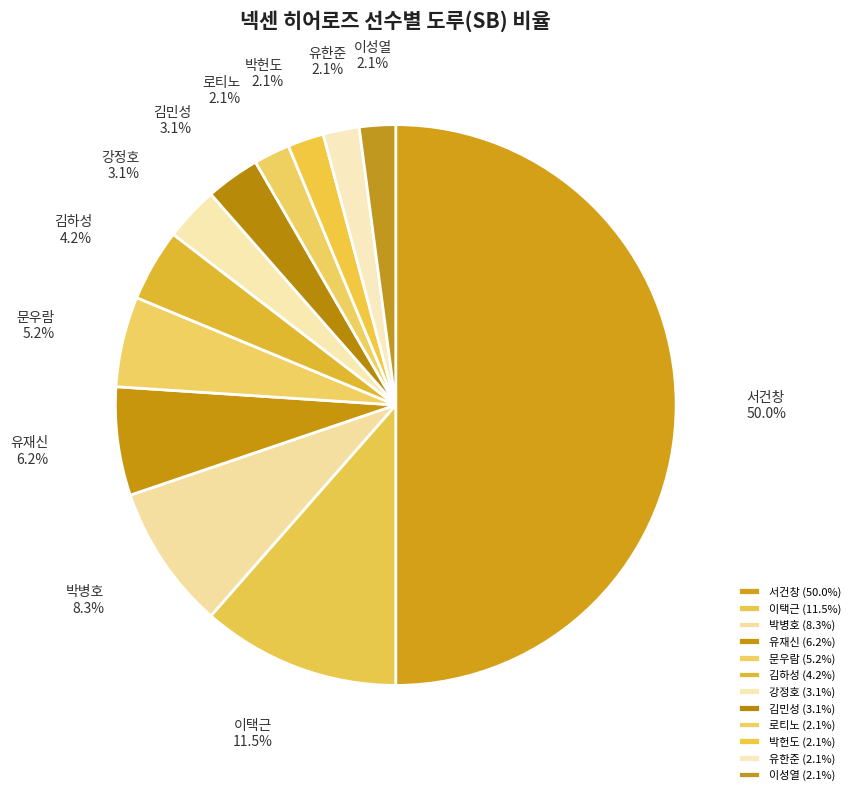

To the nearest percent, what percentage of the pie is 유한준?

2%